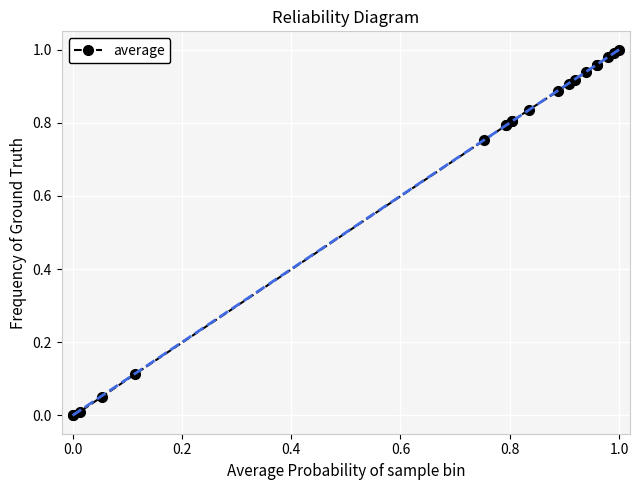

What position from the left is 1.0?

6